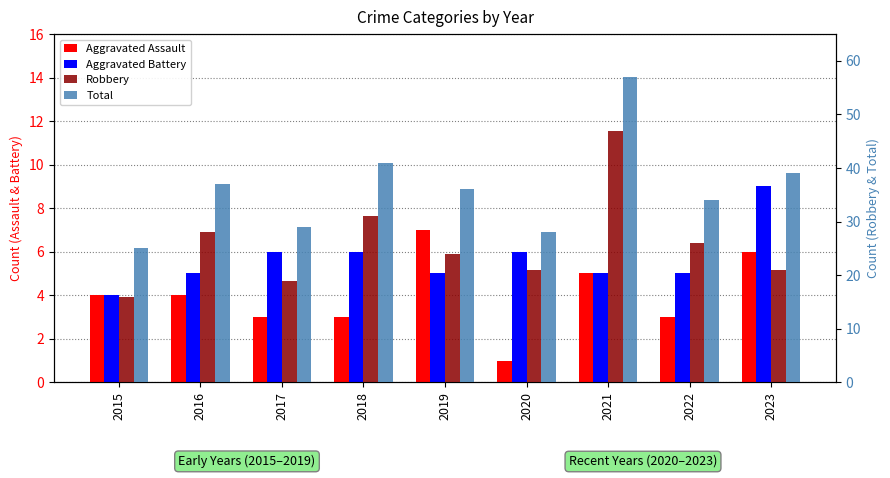

At how many categories does at least one series exceed 42?

1